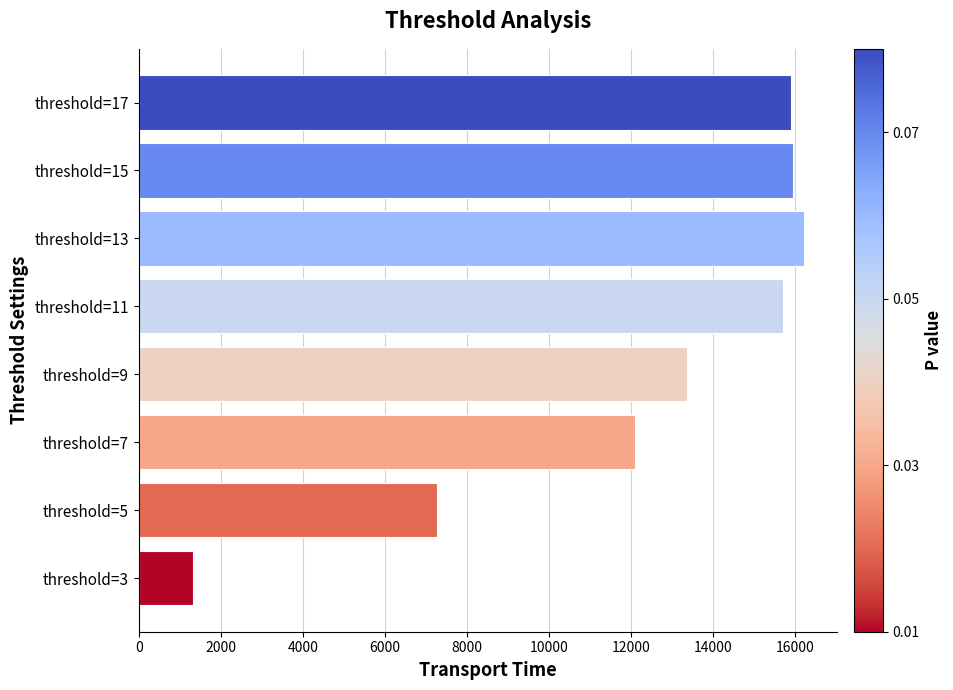

What is the change in value from threshold=3 to threshold=17?

+14578